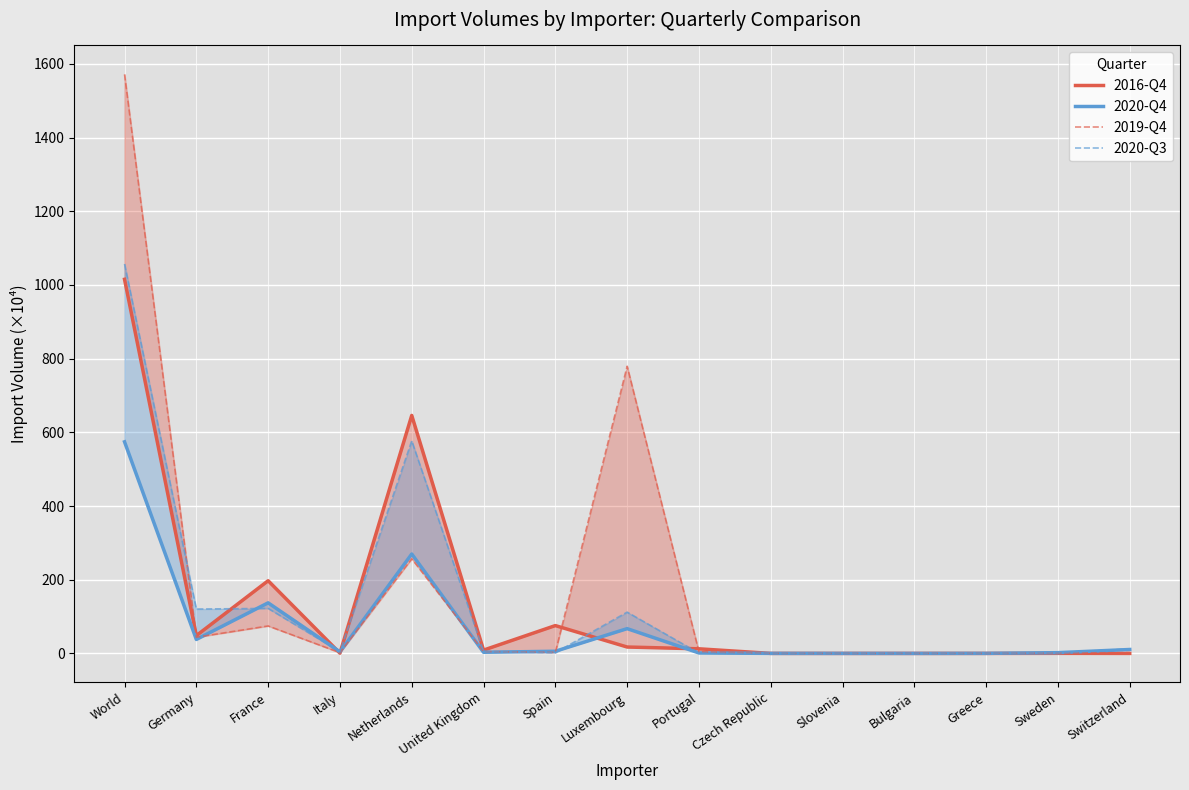

Is the value of 2016-Q4 at Germany greater than the value of 2019-Q4 at Bulgaria?

Yes